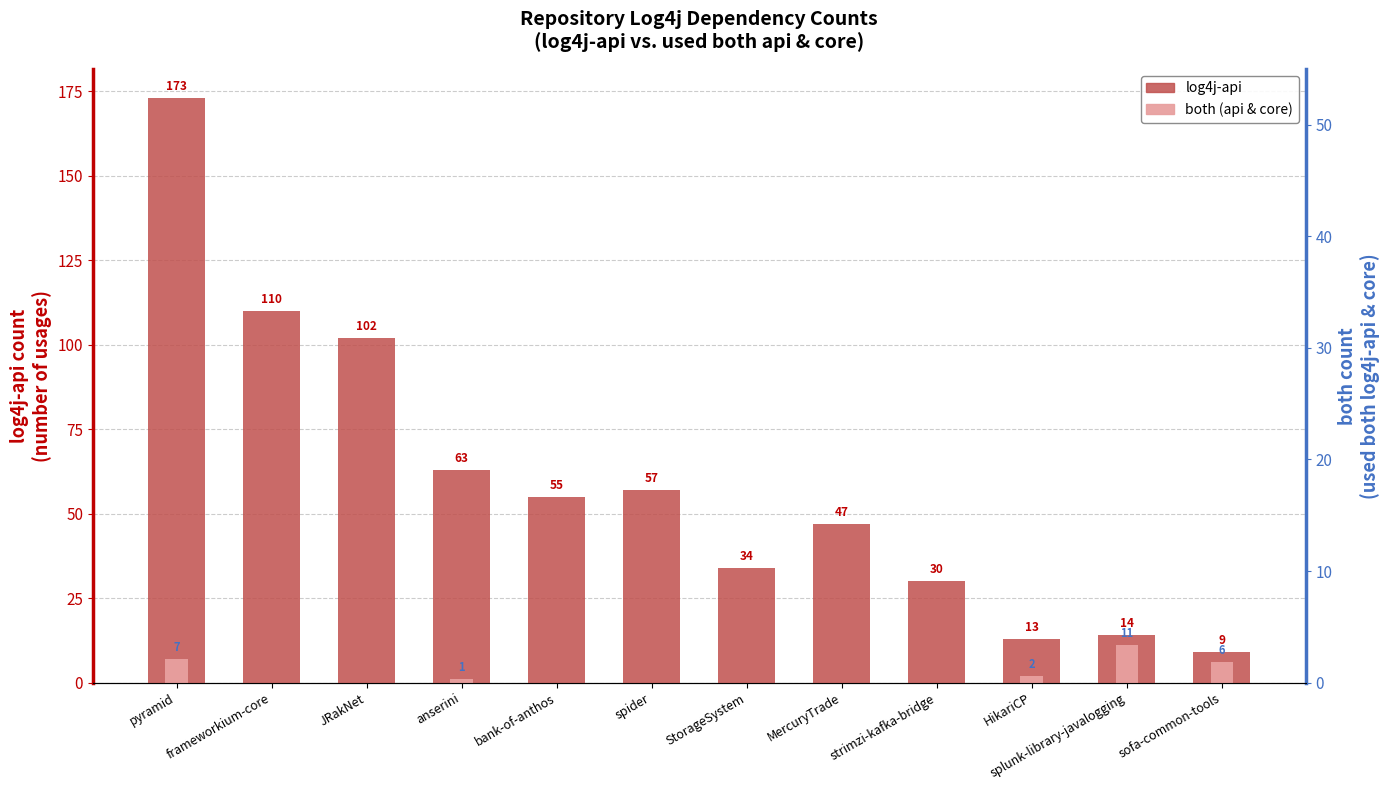

Reading right to left, transcribe all the data shown in this chart.

log4j-api: 9	14	13	30	47	34	57	55	63	102	110	173
both: 6	11	2	0	0	0	0	0	1	0	0	7